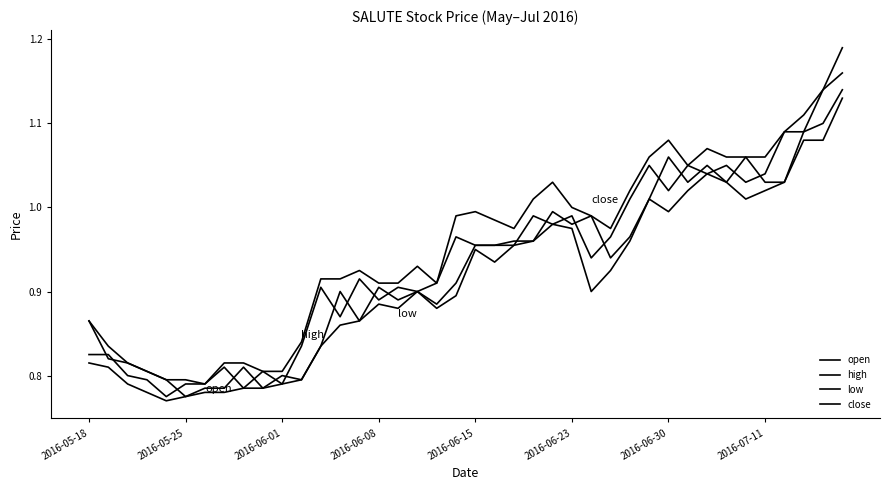

What is the value of the high point at the 4th from the left?

0.8